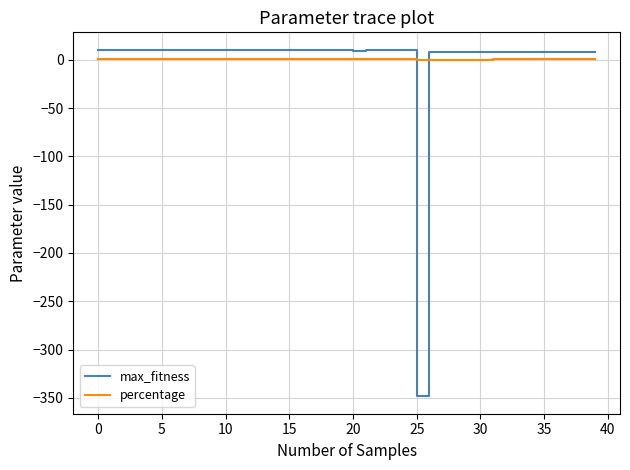

True or false: max_fitness and percentage cross at least once.

True